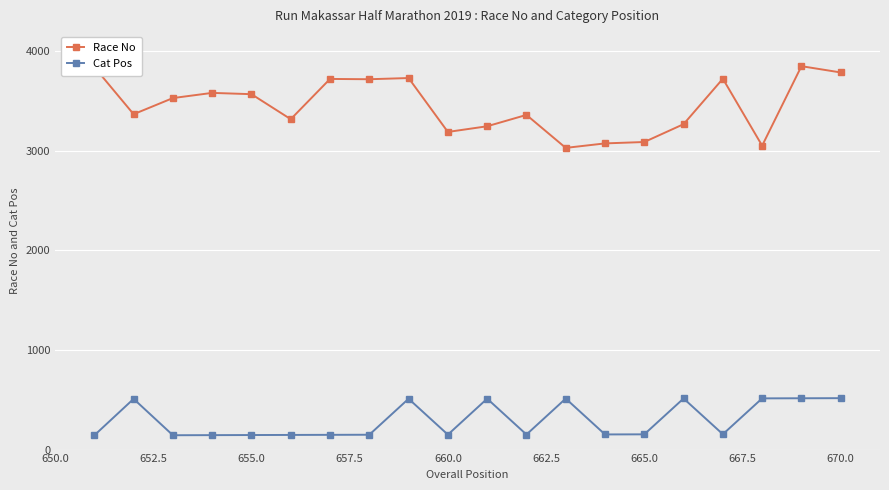

What is the value of the Race No point at the 1st from the left?

3839